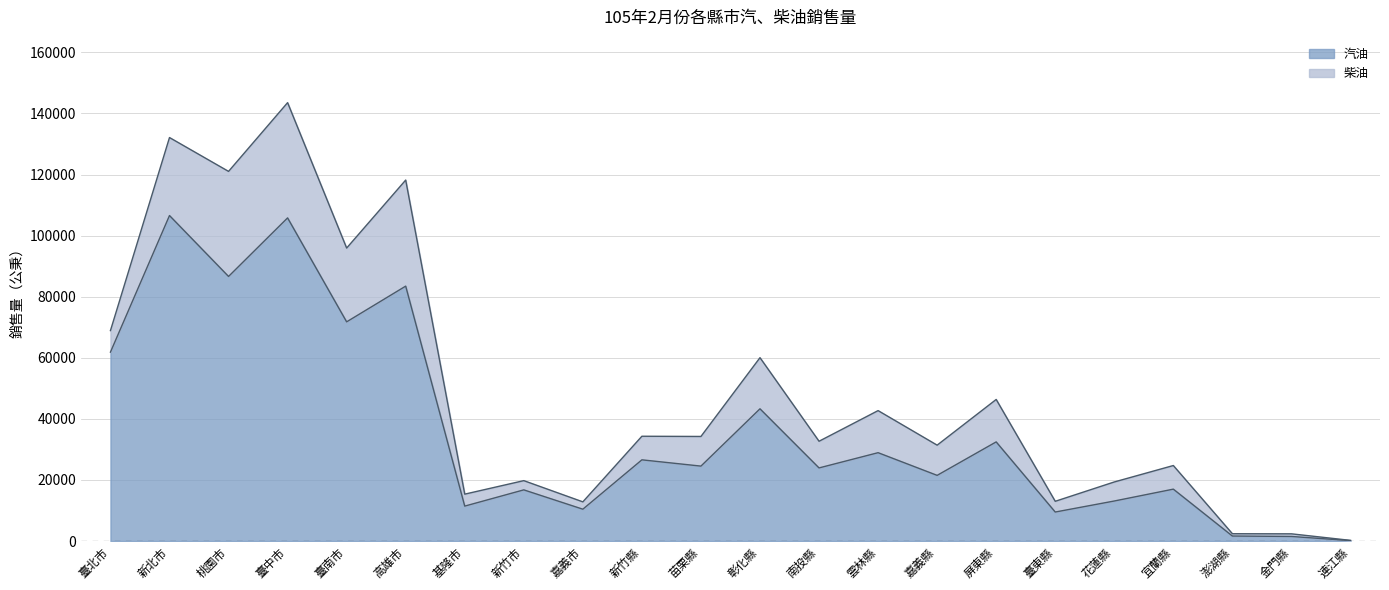

What is the minimum value shown in the chart?

133.0